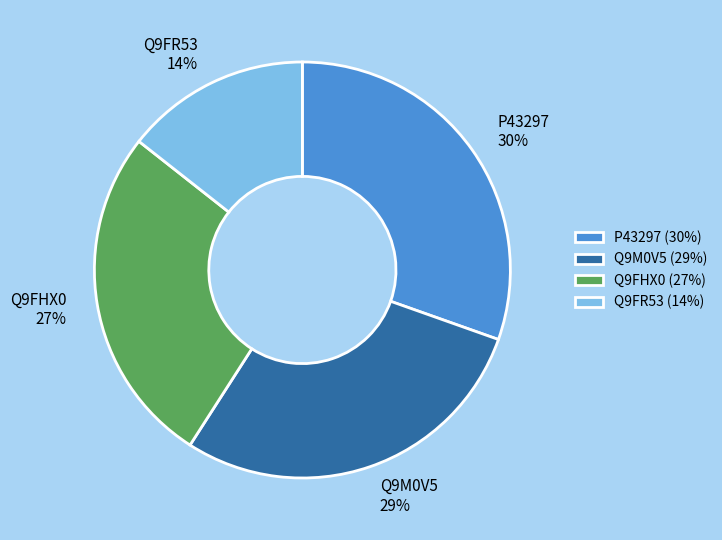

Rank the categories by value from lowest to highest.

Q9FR53, Q9FHX0, Q9M0V5, P43297